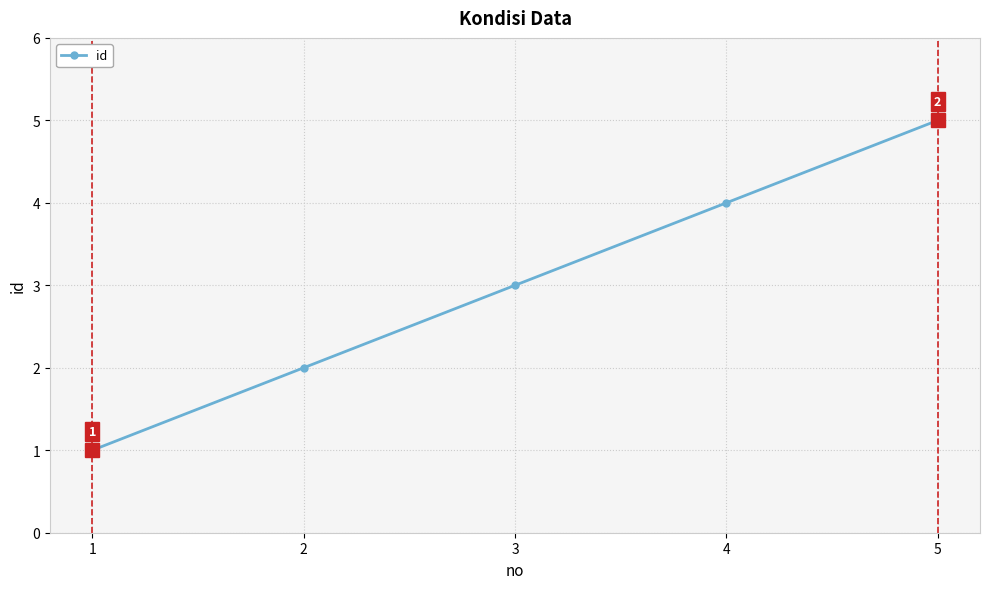

List the labels in order of value, smallest first.

1, 2, 3, 4, 5